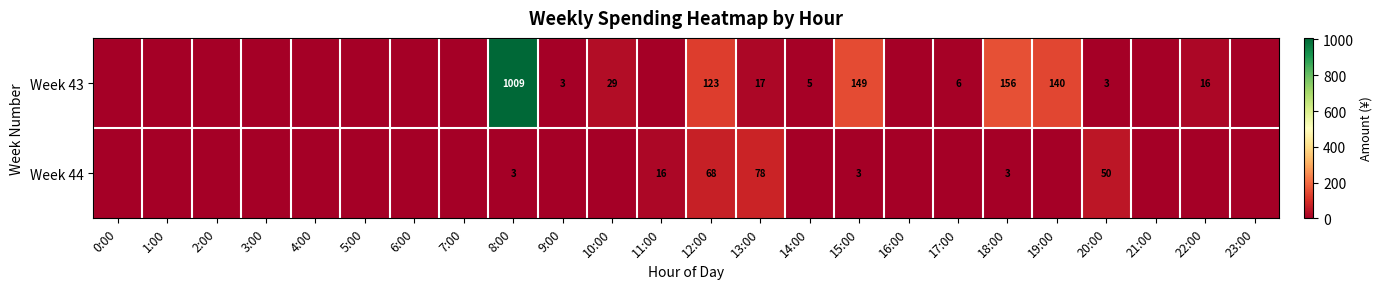

The Week 43 series shows 29 at 10:00. True or false?

True